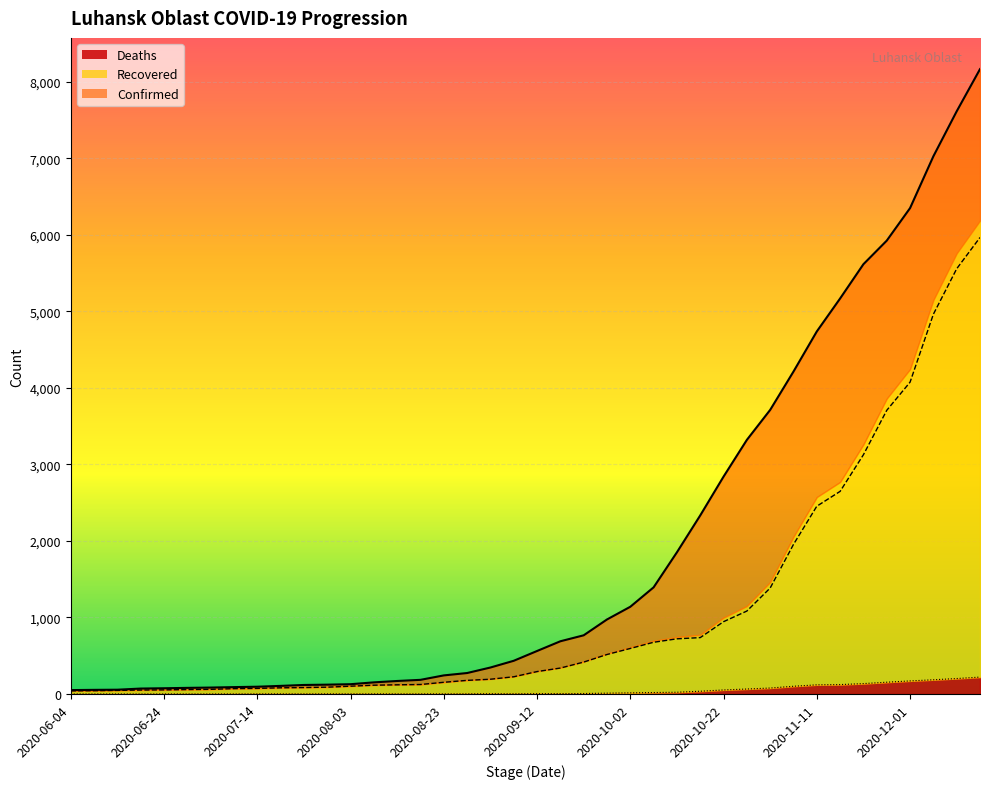

What is the difference between the second highest and second lowest values in the Confirmed series?

7561